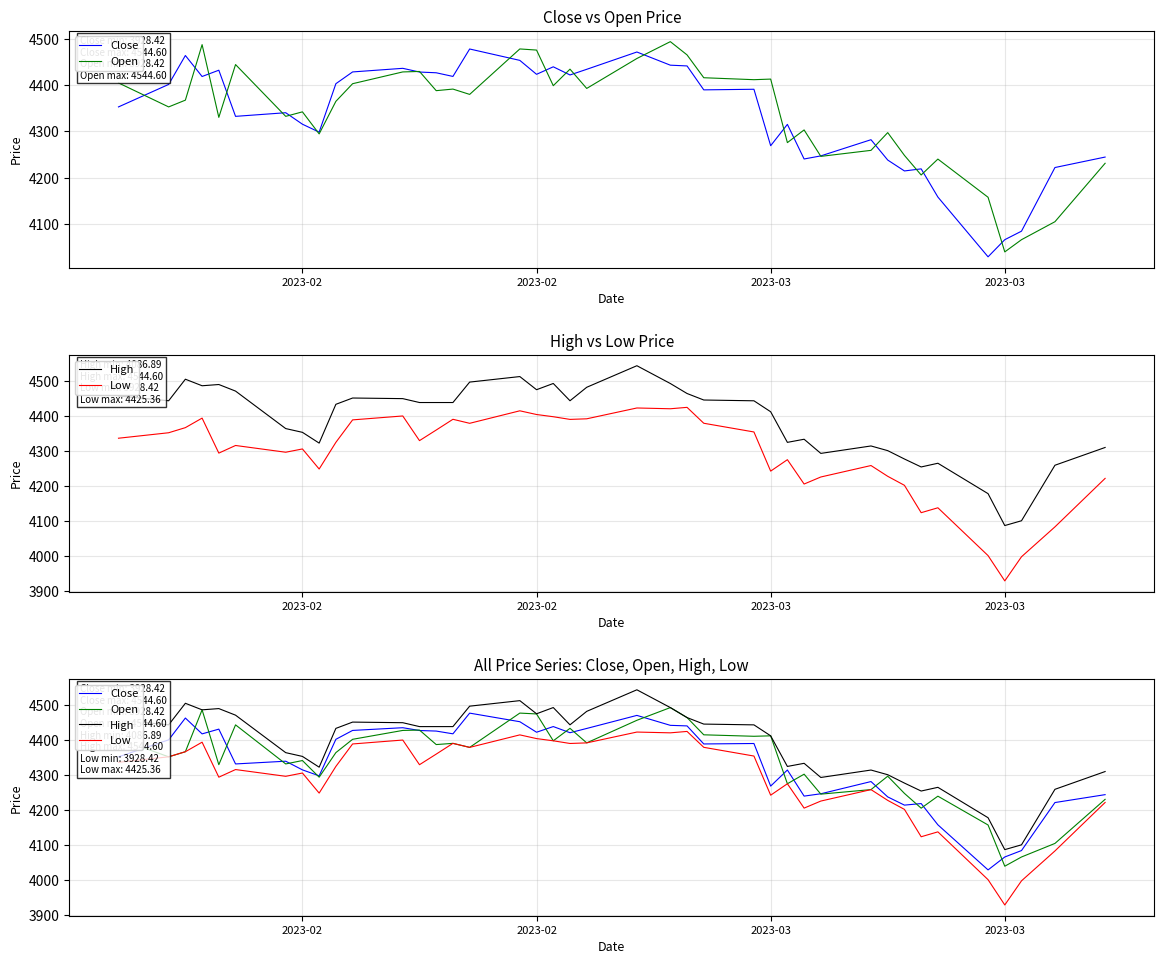

The value of High at 2023-03 is 2321.3. True or false?

False